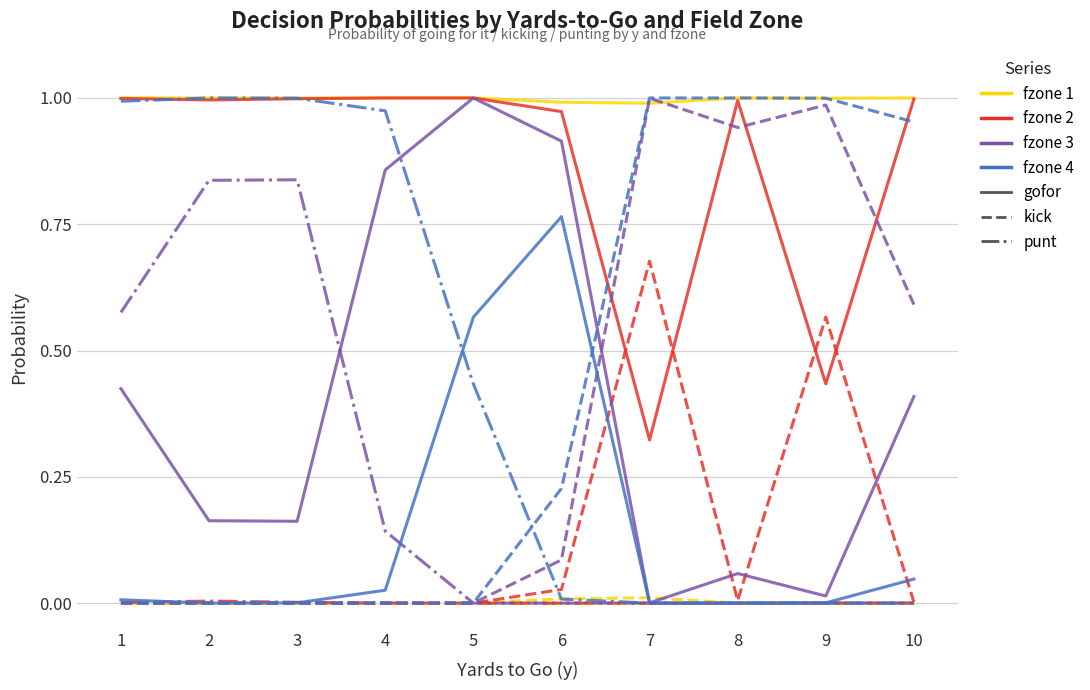

Does the chart have visible grid lines?

Yes